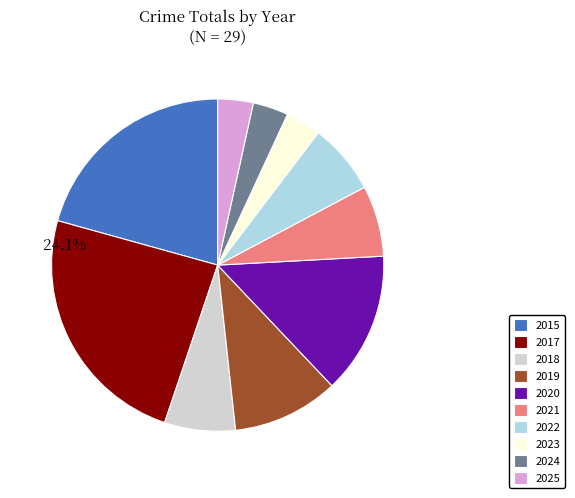

Does any single category account for the majority?

No